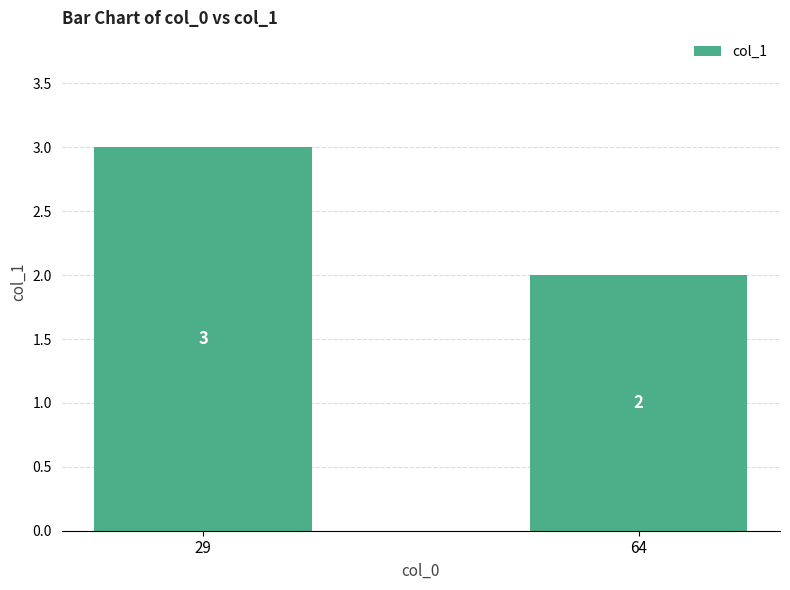

What is the sum of all values?

5